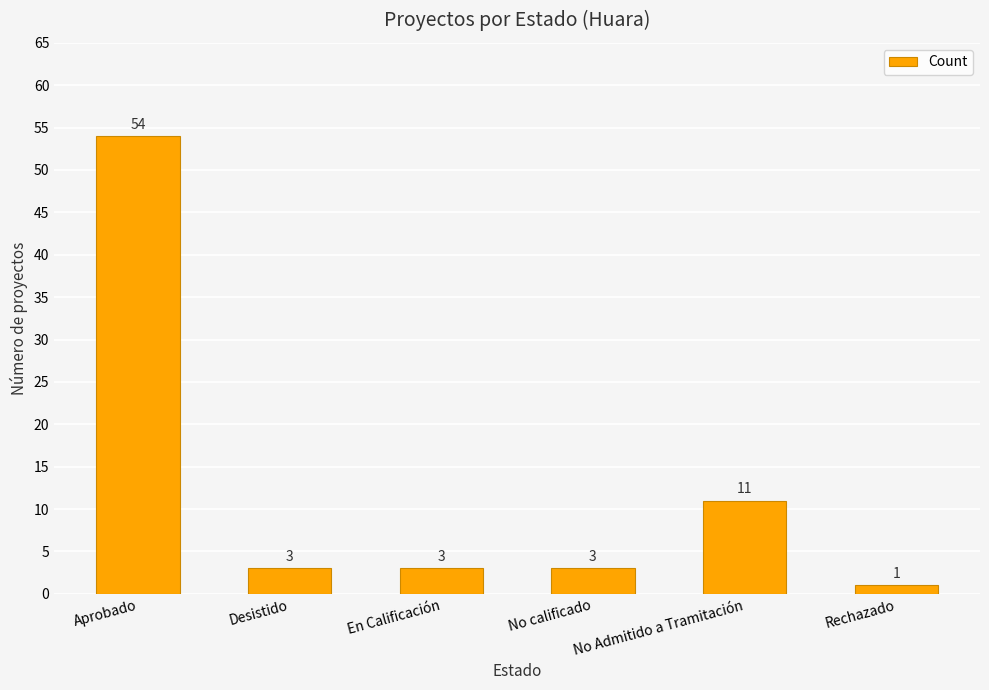

Reading left to right, extract all data points from this chart.

54	3	3	3	11	1